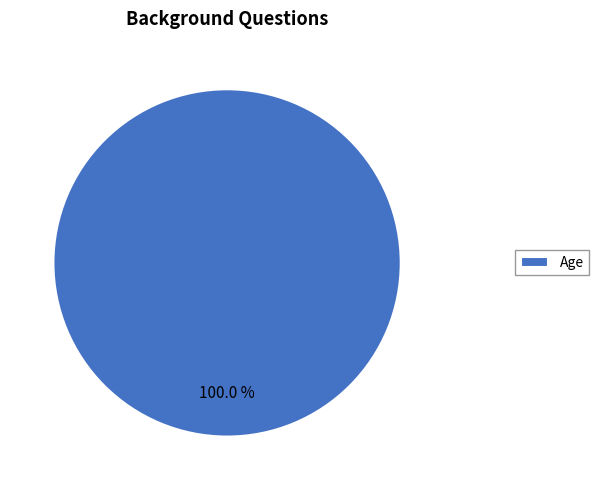

Rank the categories by value from lowest to highest.

Age